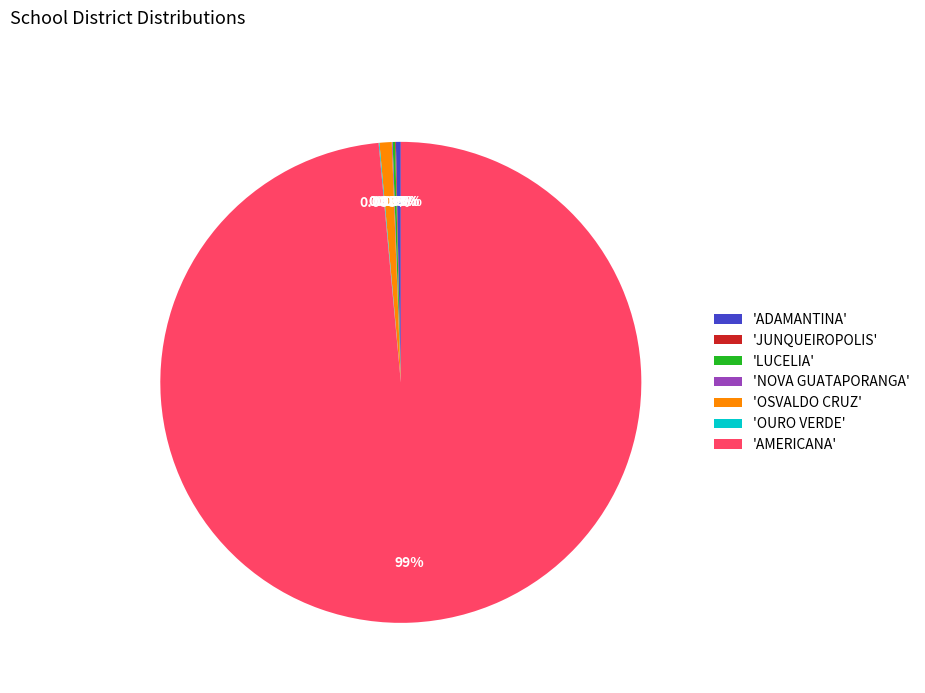

Is there any slice that represents more than half of the pie?

Yes